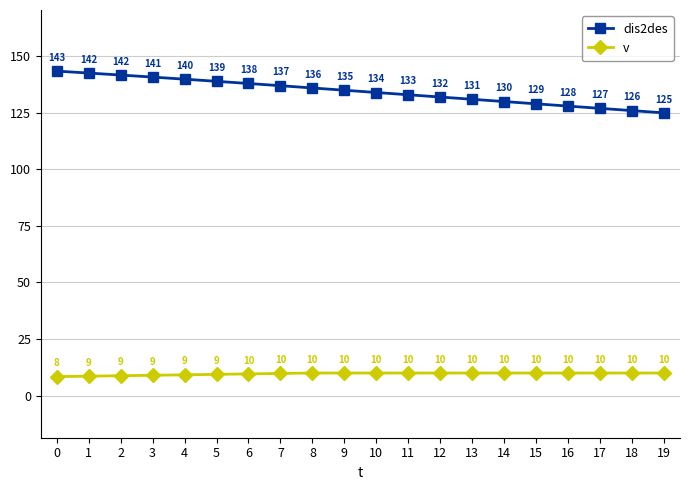

Read the dis2des value at 15.

128.9